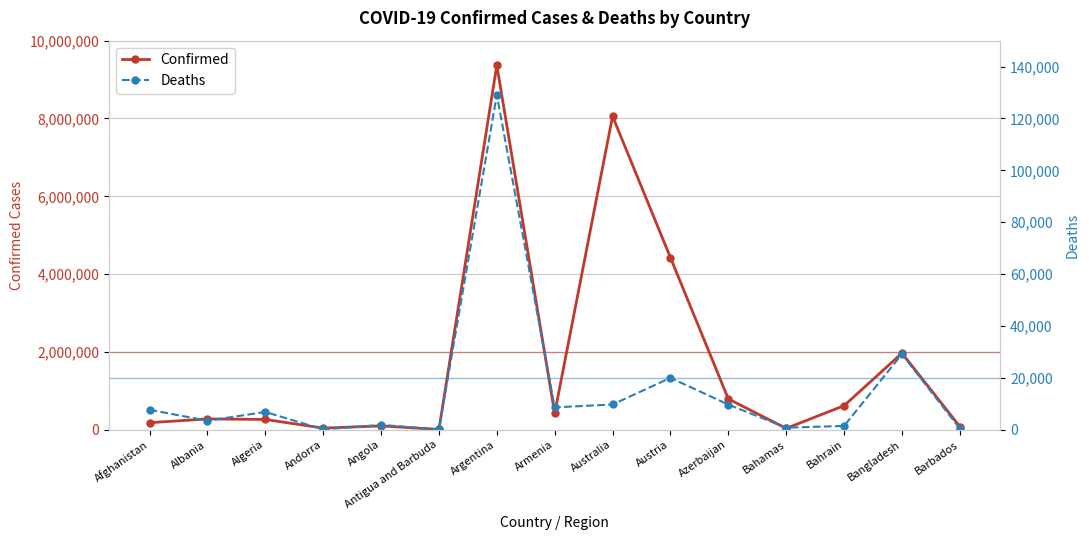

What is the difference between the second highest and second lowest values in the Confirmed series?

8022149